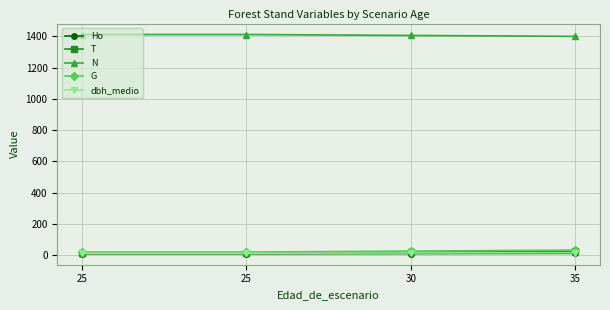

What are all the series names shown in the legend?

Ho, T, N, G, dbh_medio